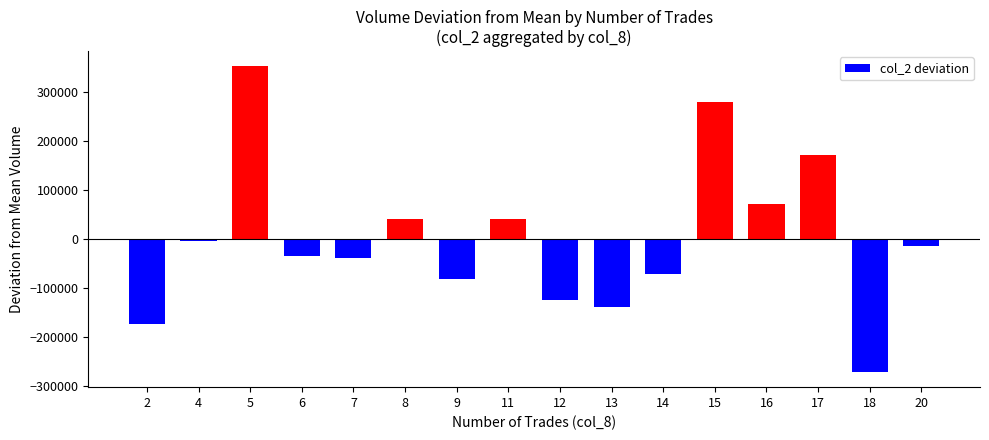

What is the greatest value displayed?

351750.2